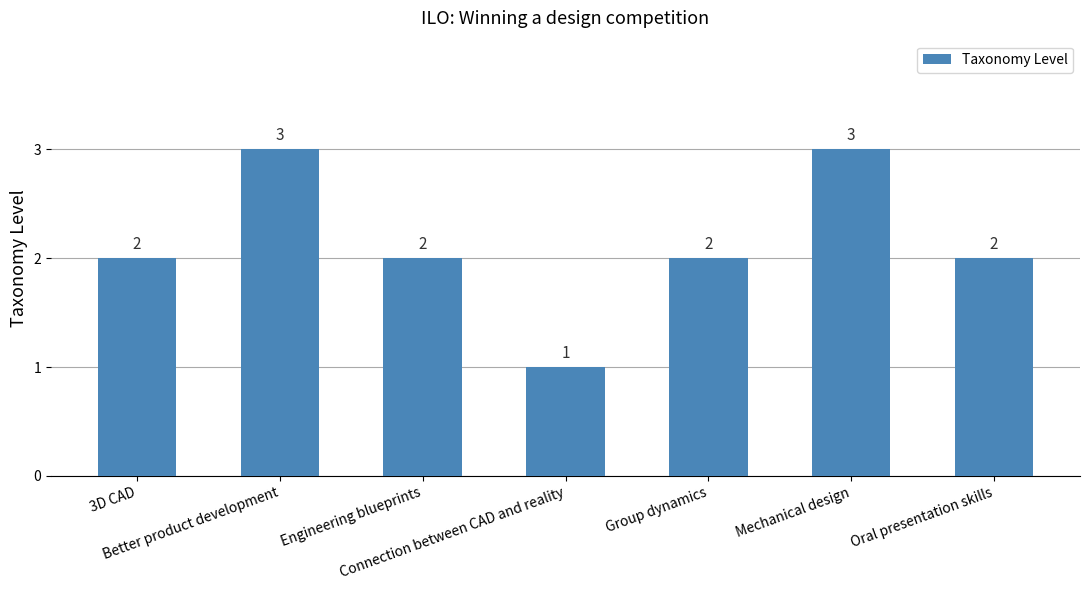

What is the ratio of the value at 3D CAD to the value at Group dynamics?

1.0